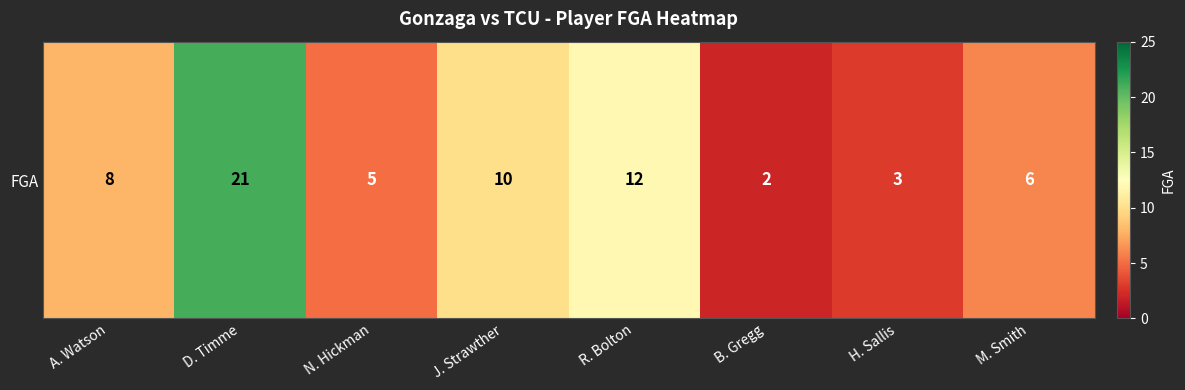

List the labels in order of value, smallest first.

B. Gregg, H. Sallis, N. Hickman, M. Smith, A. Watson, J. Strawther, R. Bolton, D. Timme